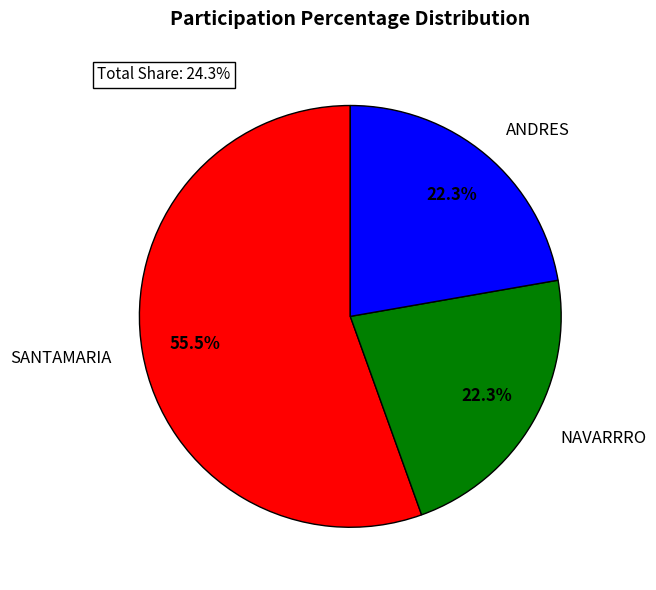

Which category has the biggest portion of the pie?

SANTAMARIA